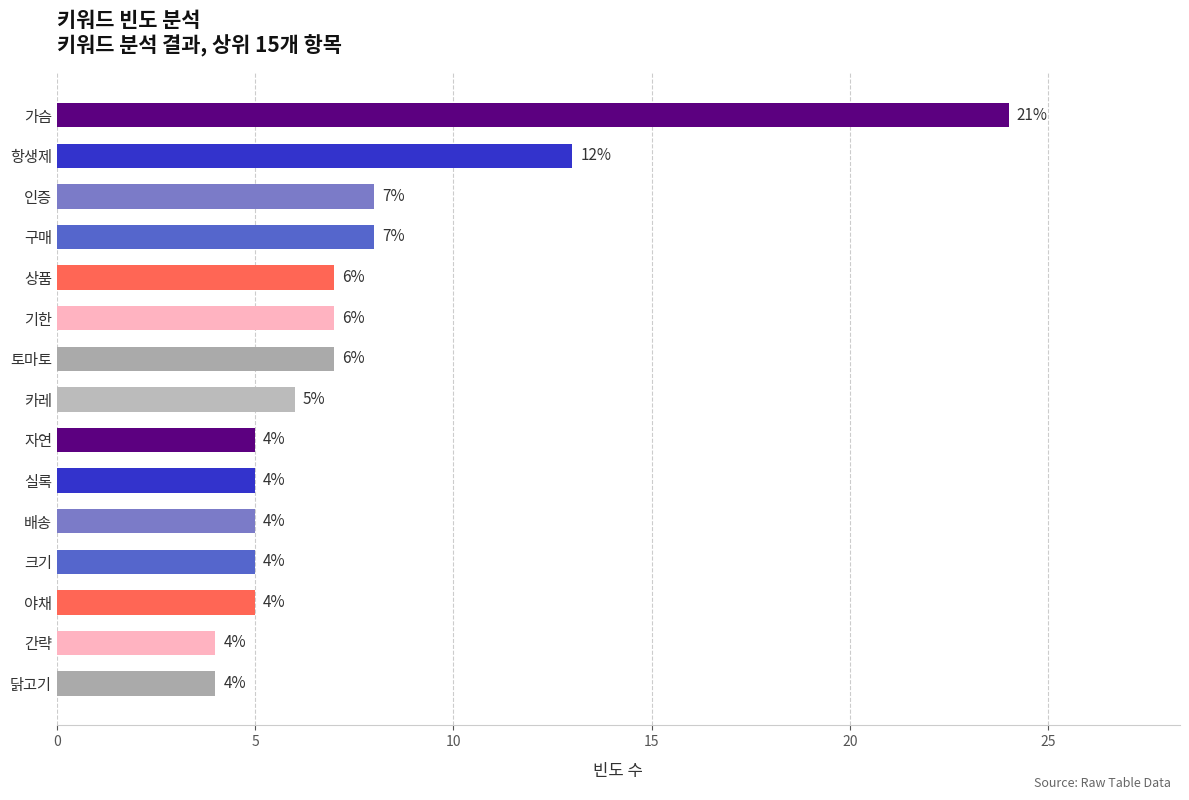

Reading bottom to top, what are all the values shown in this chart?

4	4	5	5	5	5	5	6	7	7	7	8	8	13	24